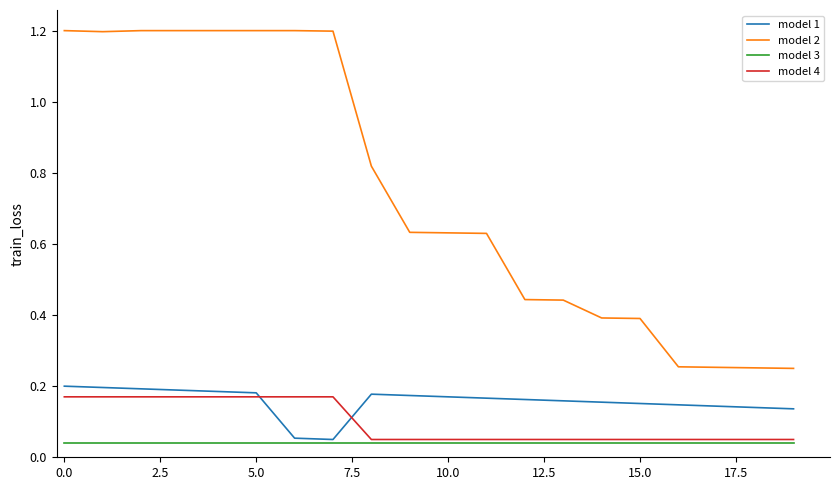

Which series has the largest total across all categories?

model 2